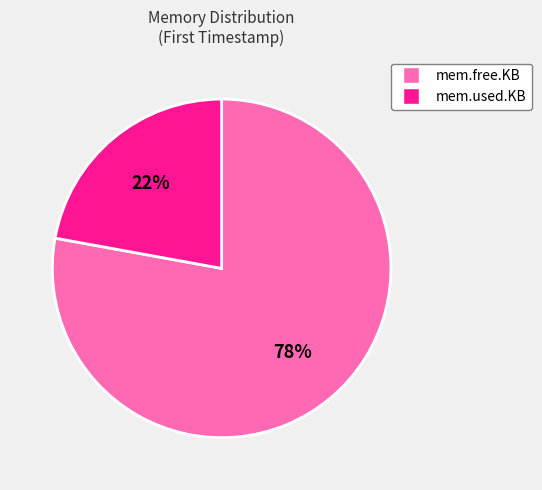

Does any single category account for the majority?

Yes